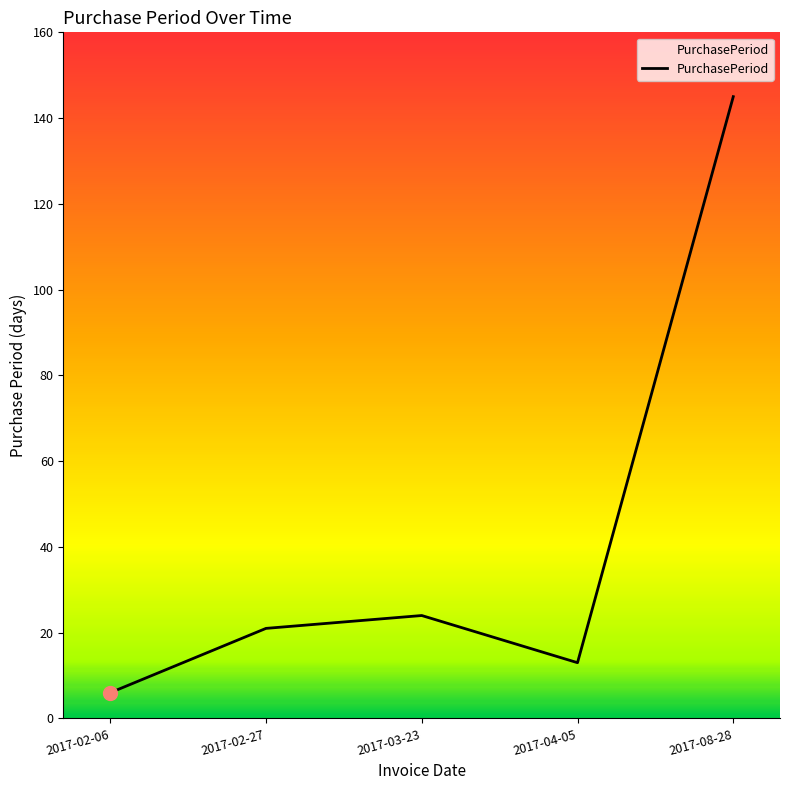

Is this an area chart (filled region under the line)?

No